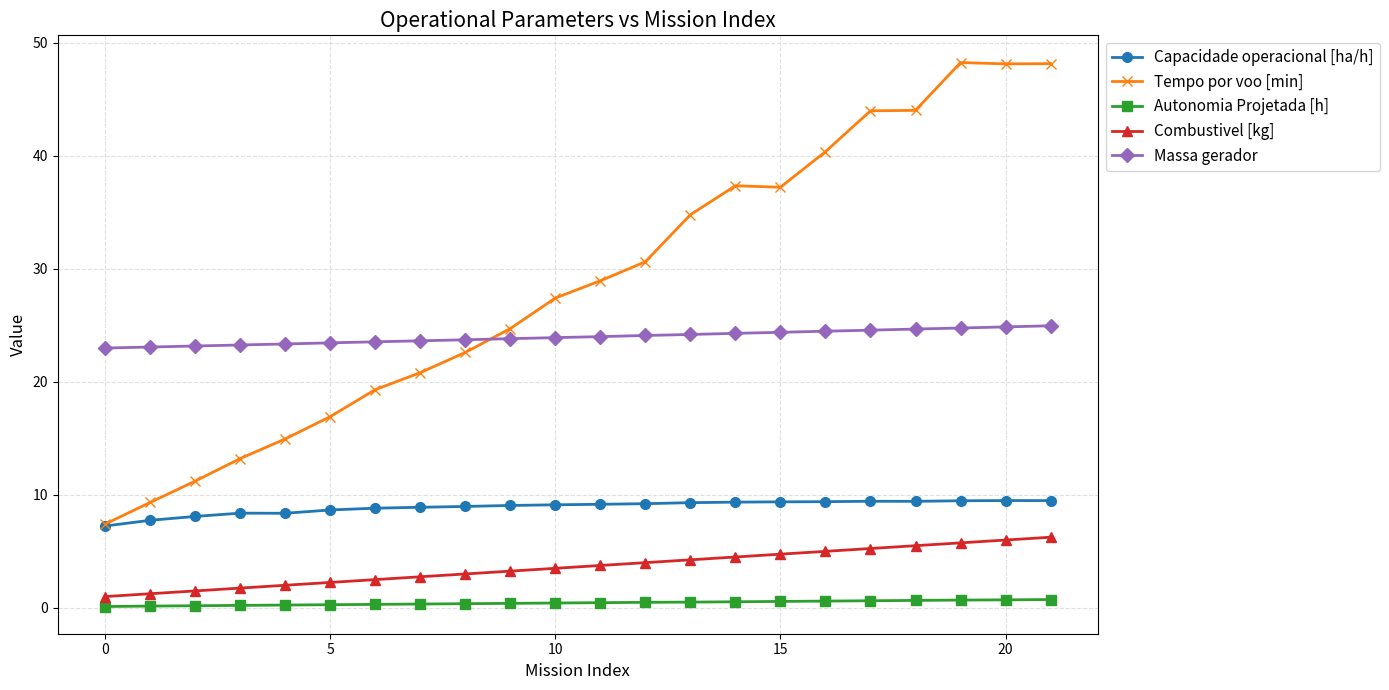

Which series has the largest total across all categories?

Tempo por voo [min]